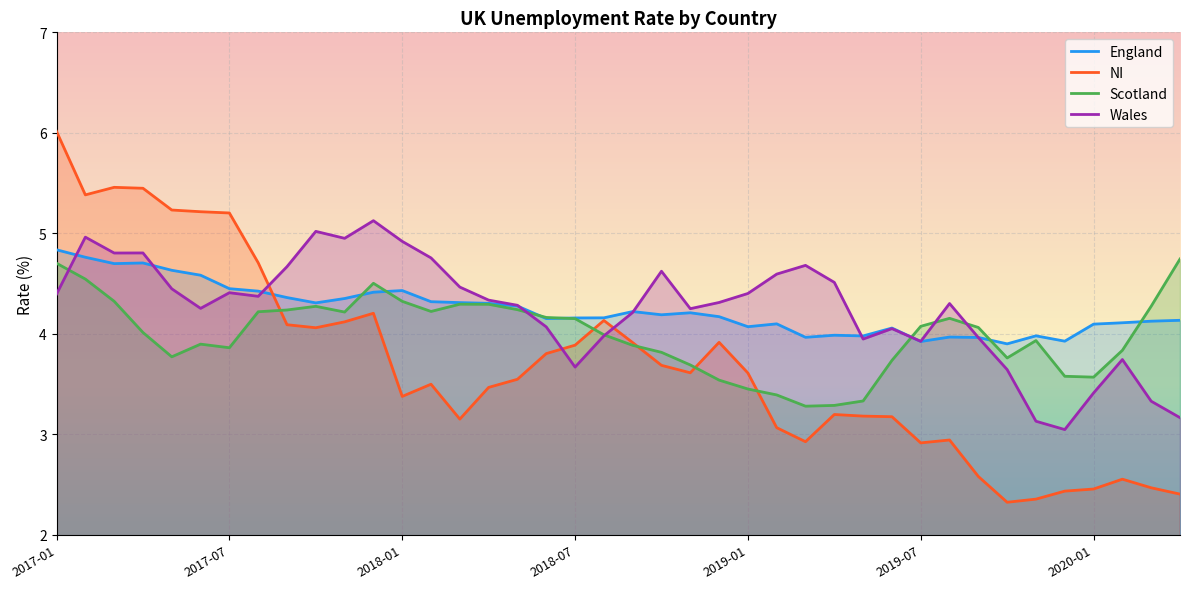

What are all the series names shown in the legend?

England, NI, Scotland, Wales